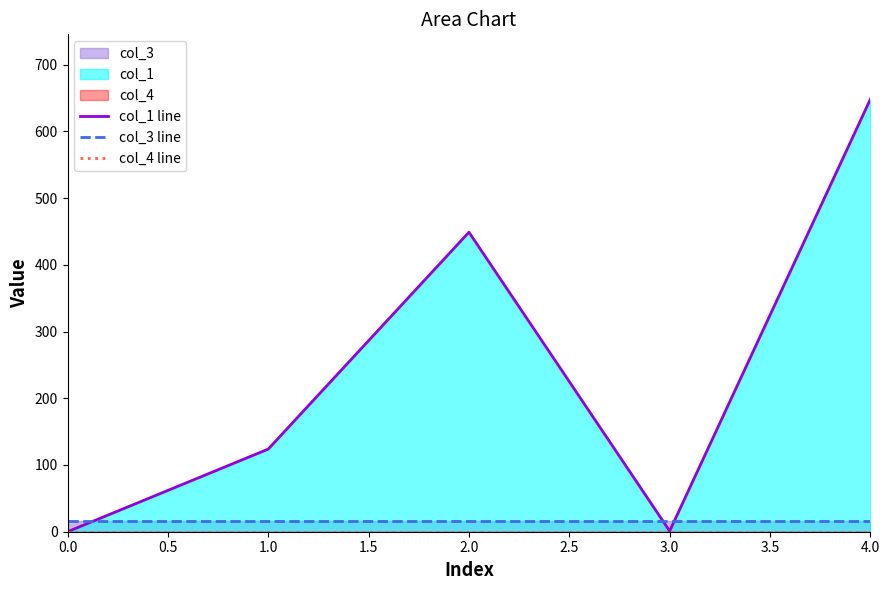

What is the maximum value for col_1 line?

648.1